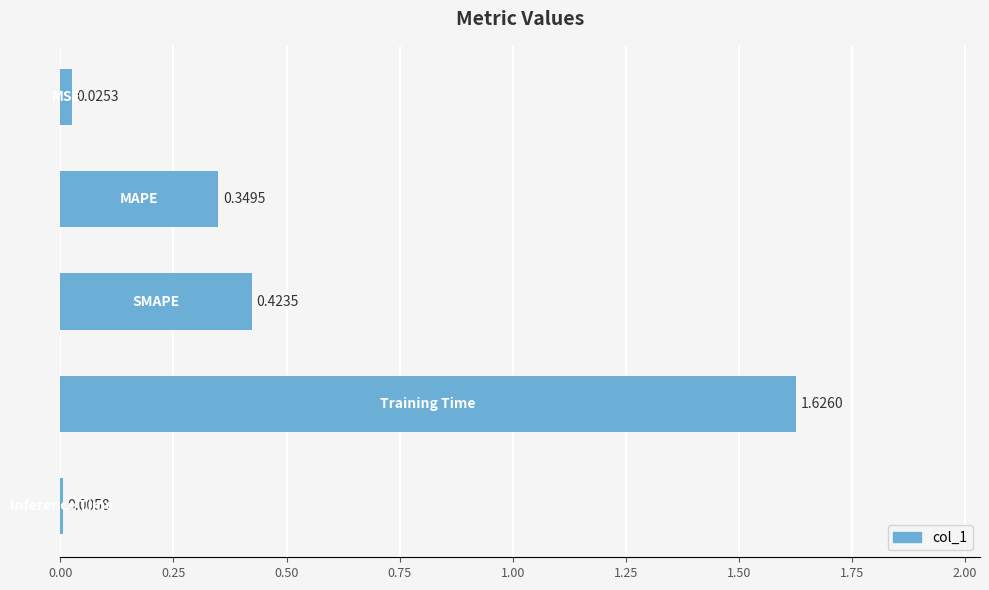

What is the sum of all values?

2.4